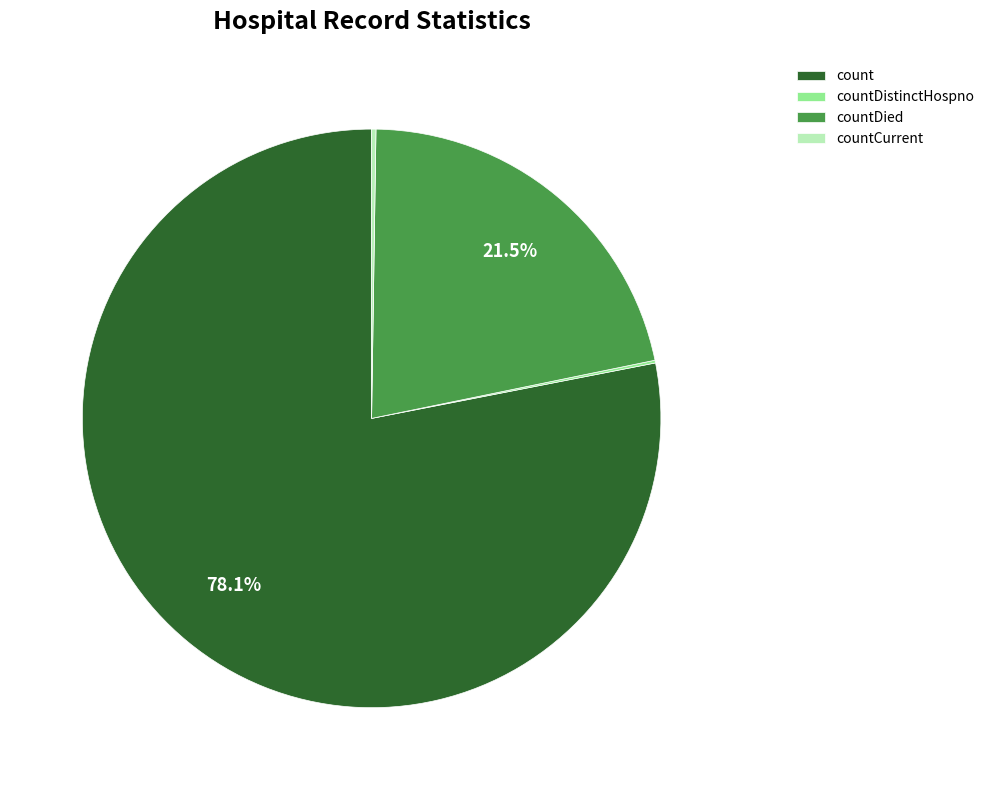

What is the majority slice?

count